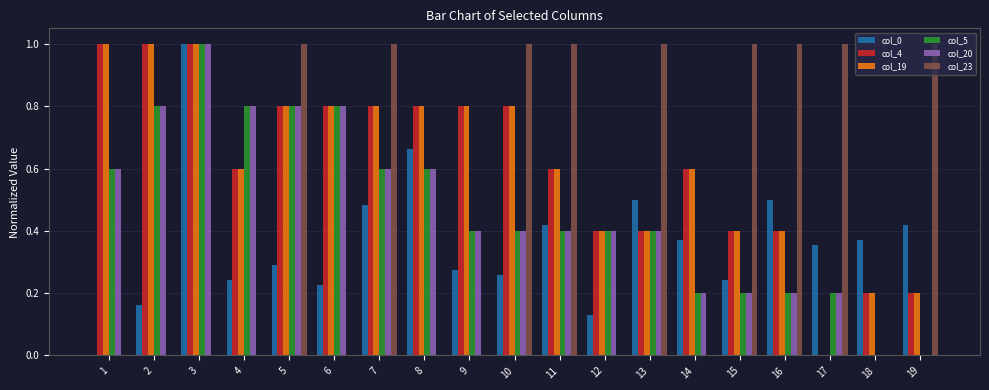

What is the total value across all series at 16?

2.7